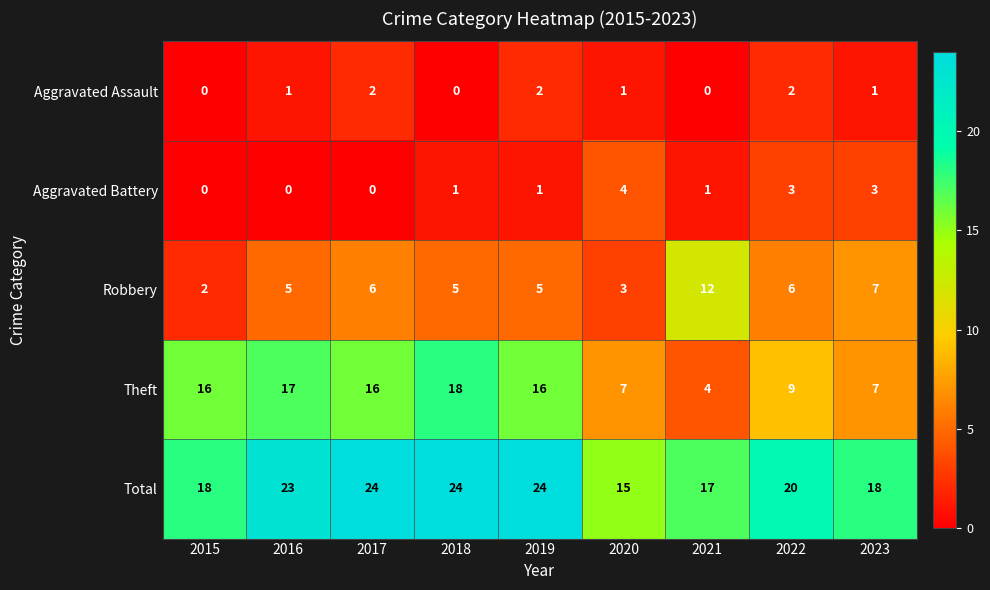

What is the sum of the Theft values at 2019 and 2023?

23